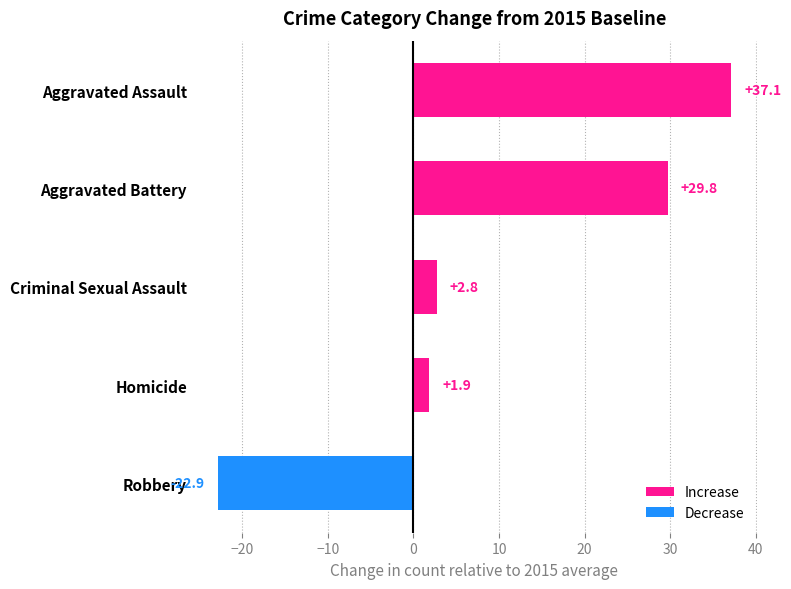

How many positive values are there?

4